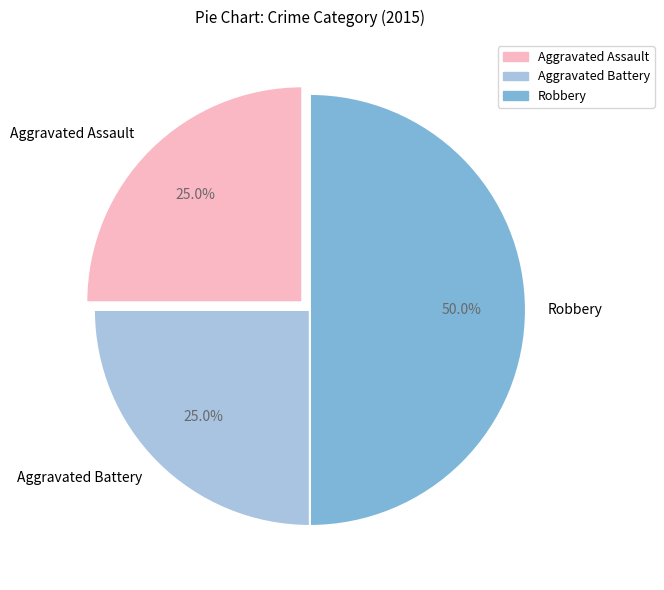

Count the number of slices in the pie.

3